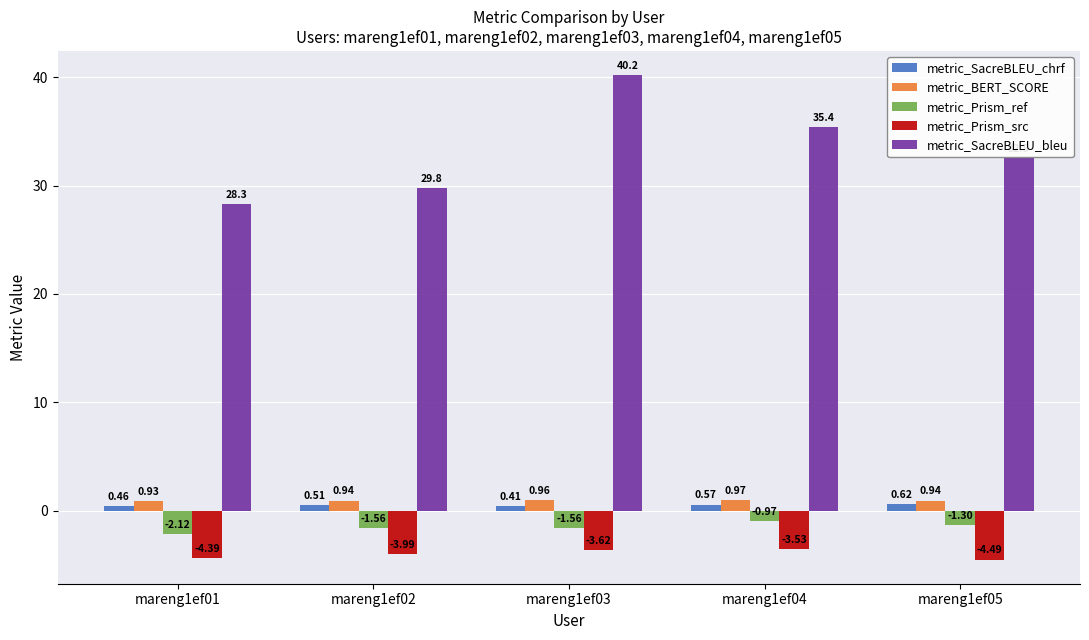

Which series has the widest spread of values?

metric_SacreBLEU_bleu